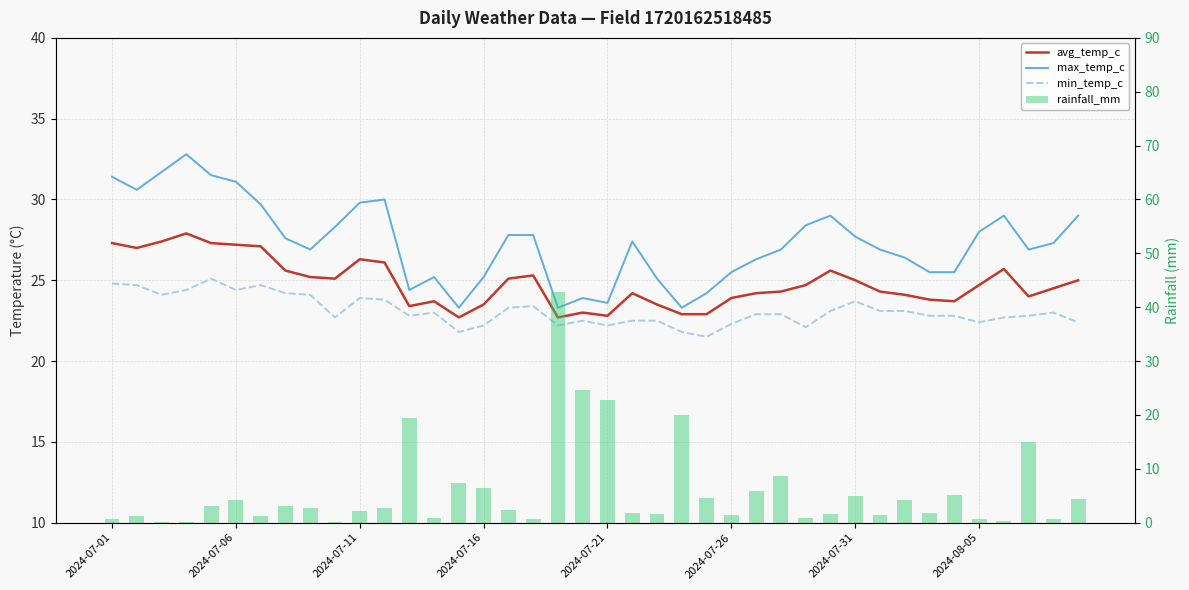

What is the difference between the highest and lowest values at 36?

28.6